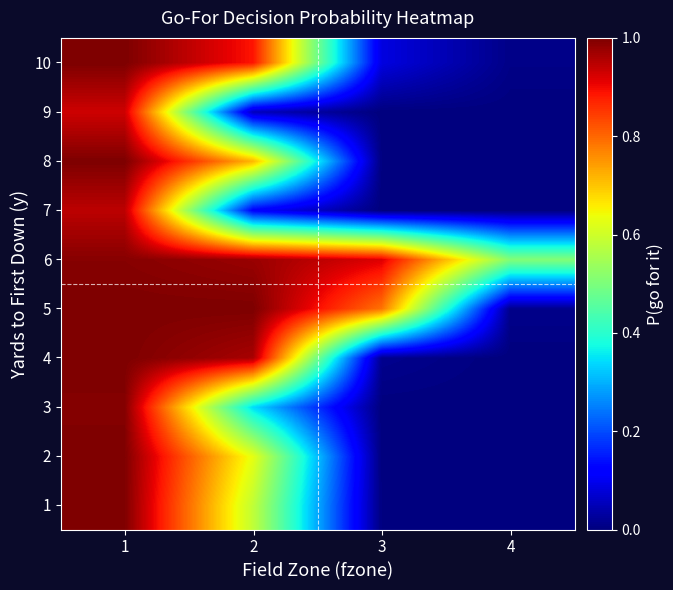

At how many categories does at least one series exceed 0?

4